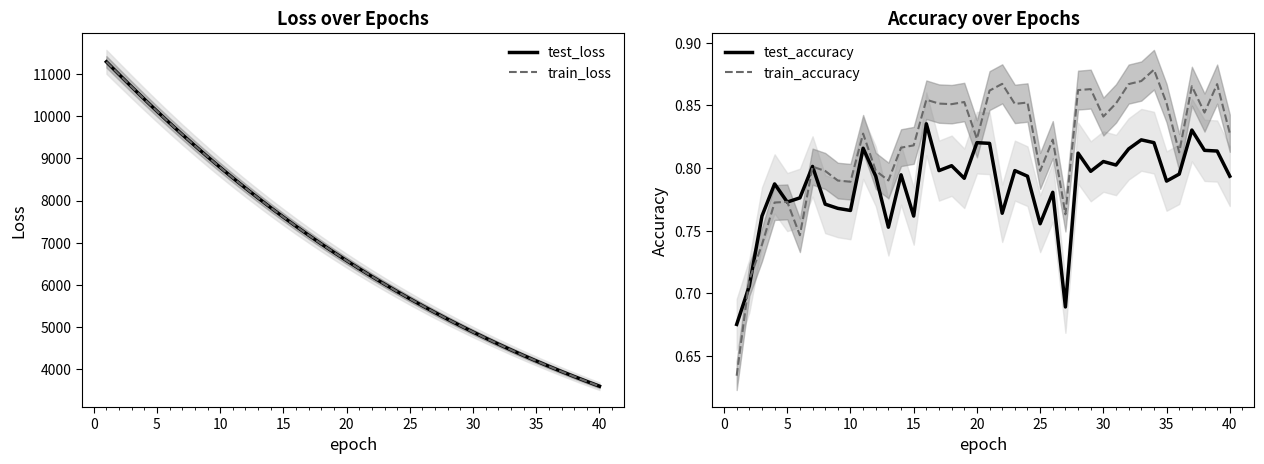

What is the sum of all test_loss values?

272778.3